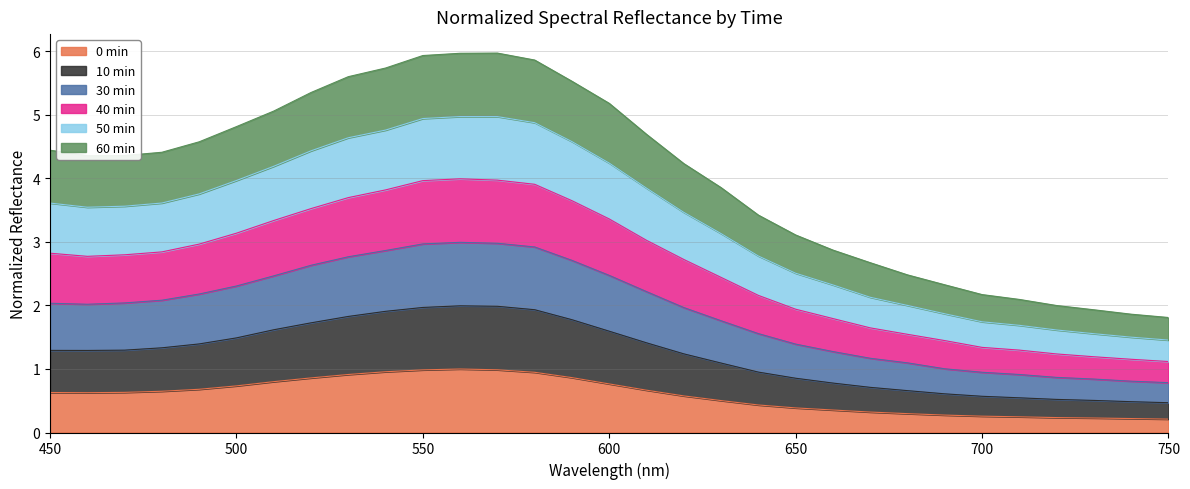

How many lines are shown in the chart?

6